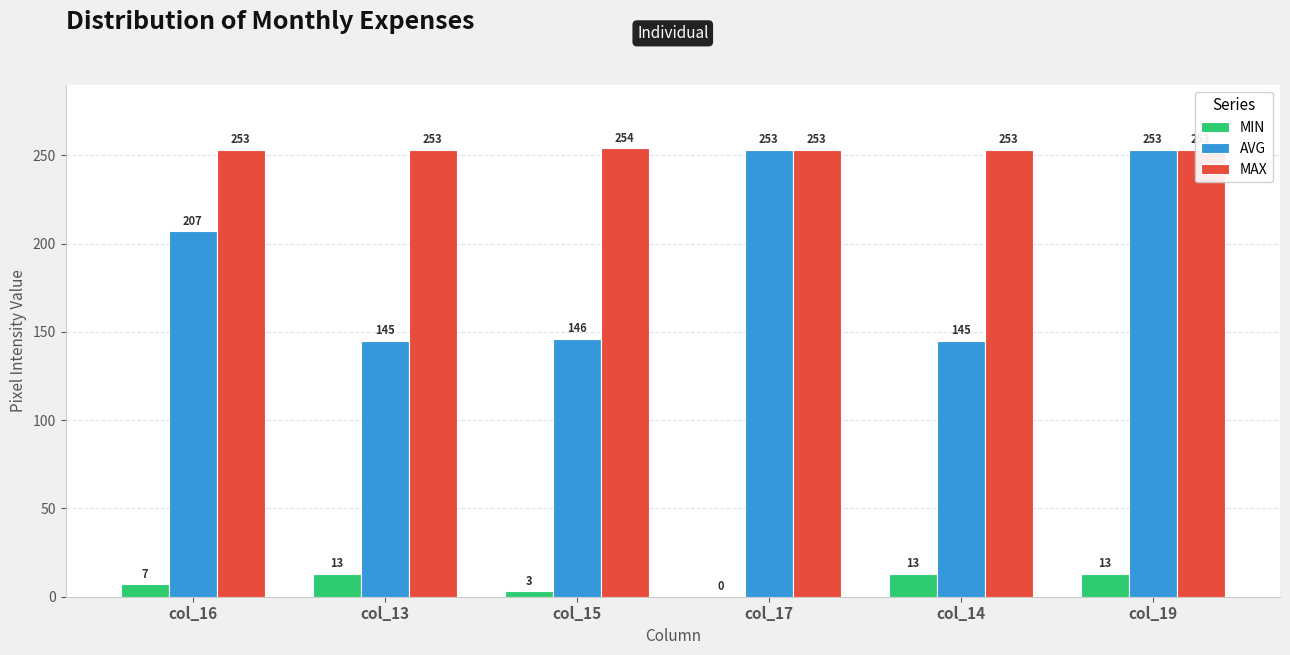

Reading right to left, extract all data points from this chart.

MIN: 13	13	0	3	13	7
AVG: 253	145	253	146	145	207
MAX: 253	253	253	254	253	253